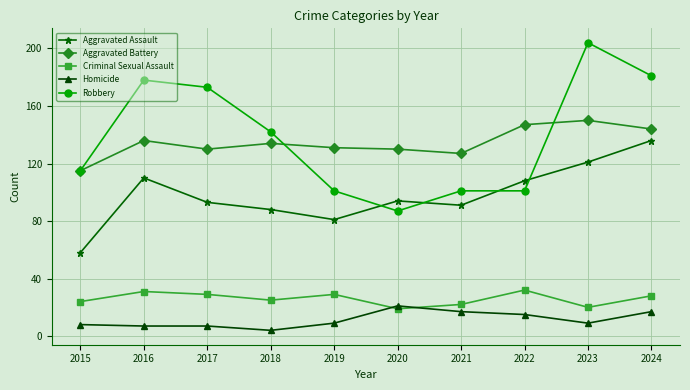

At how many categories does at least one series exceed 7?

10